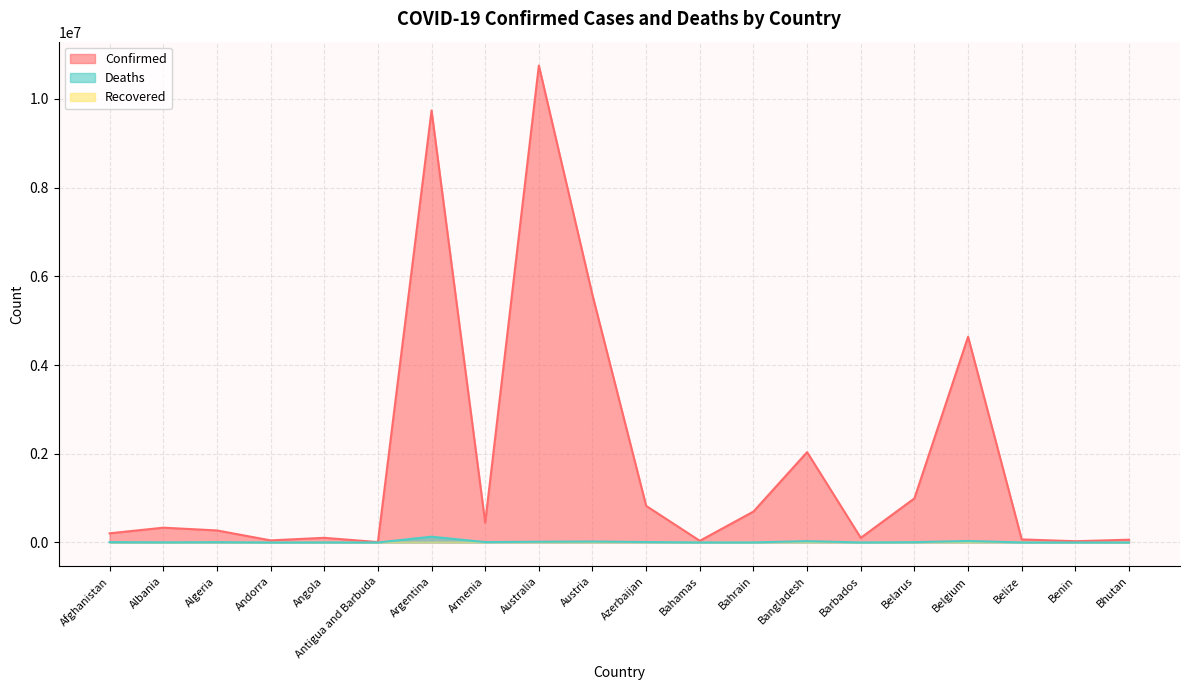

Between Australia and Barbados, which series saw the biggest shift?

Confirmed